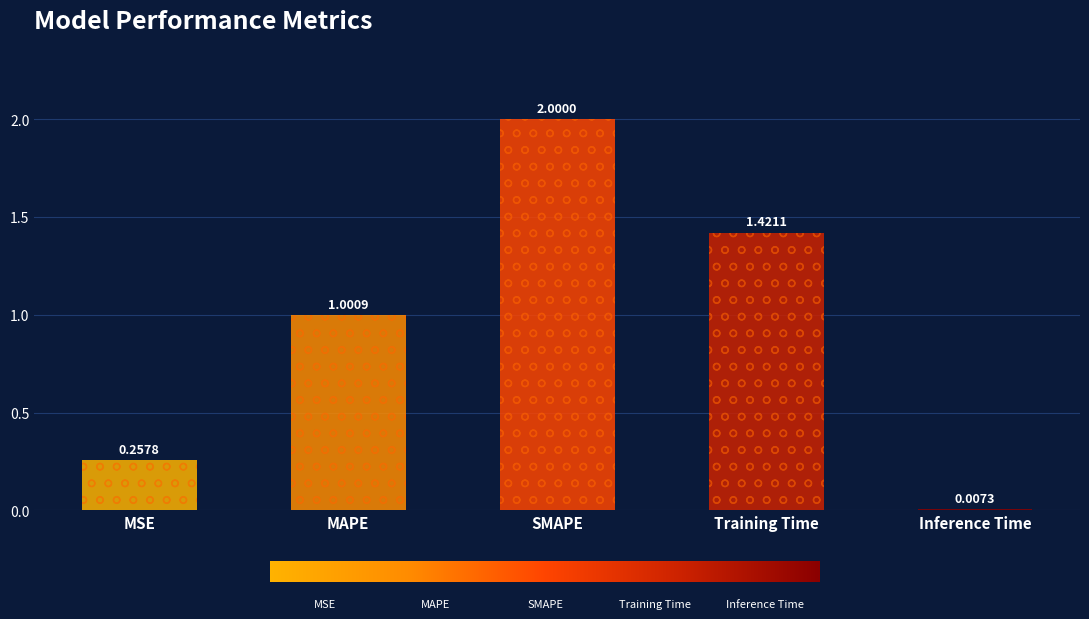

Reading left to right, transcribe all the data shown in this chart.

0.3	1.0	2.0	1.4	0.0